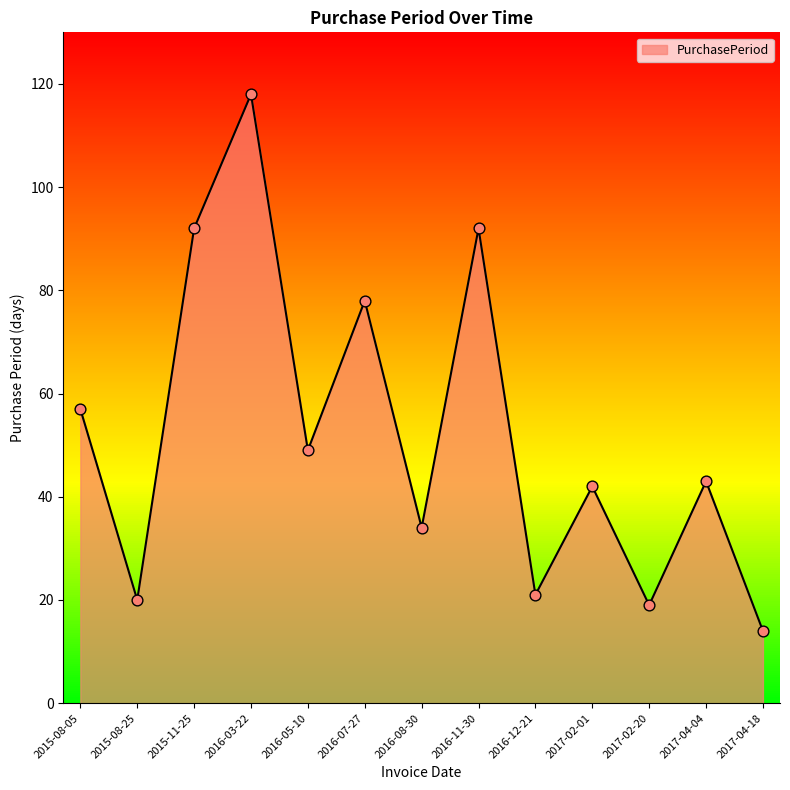

What is the change in value from 2015-08-05 to 2017-04-18?

-43